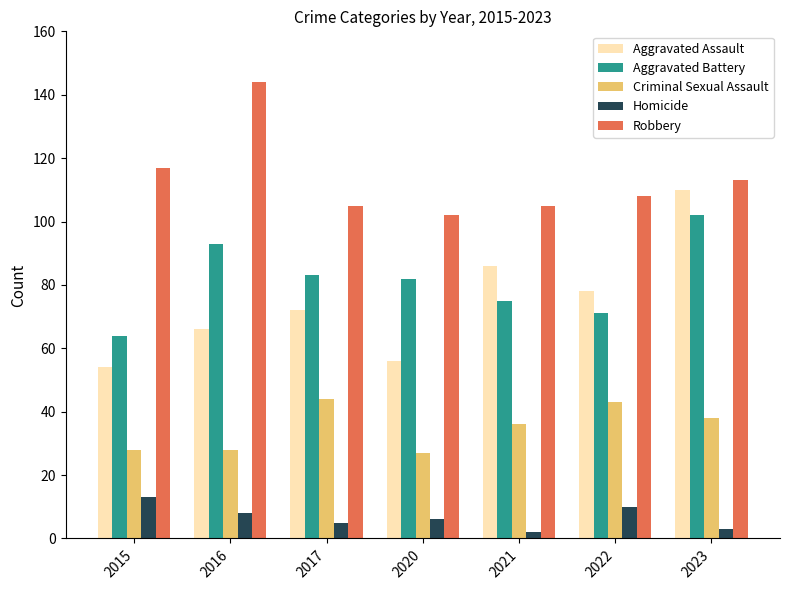

At which label is Criminal Sexual Assault closest to 35?

2021